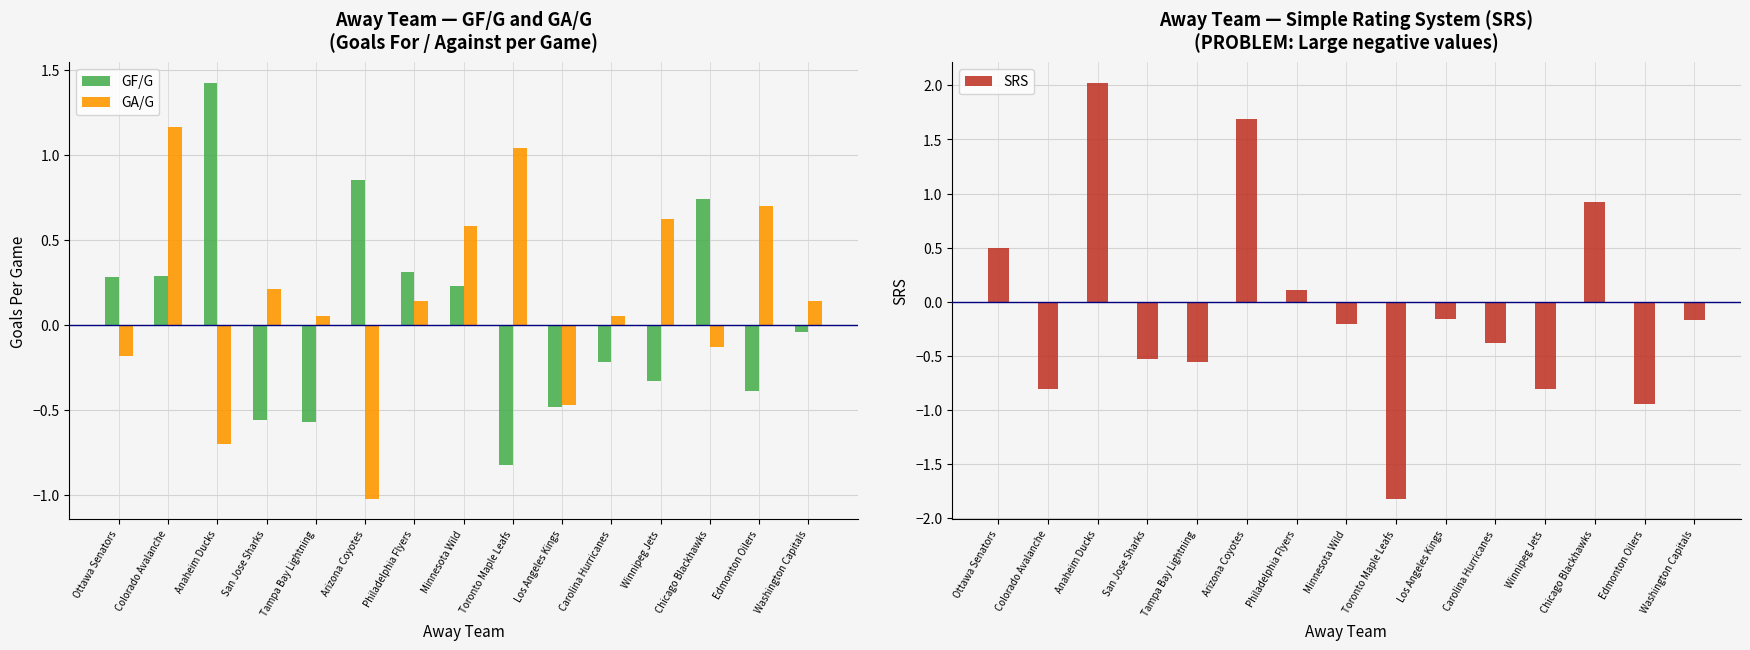

At which label is GF/G closest to 0?

Washington Capitals